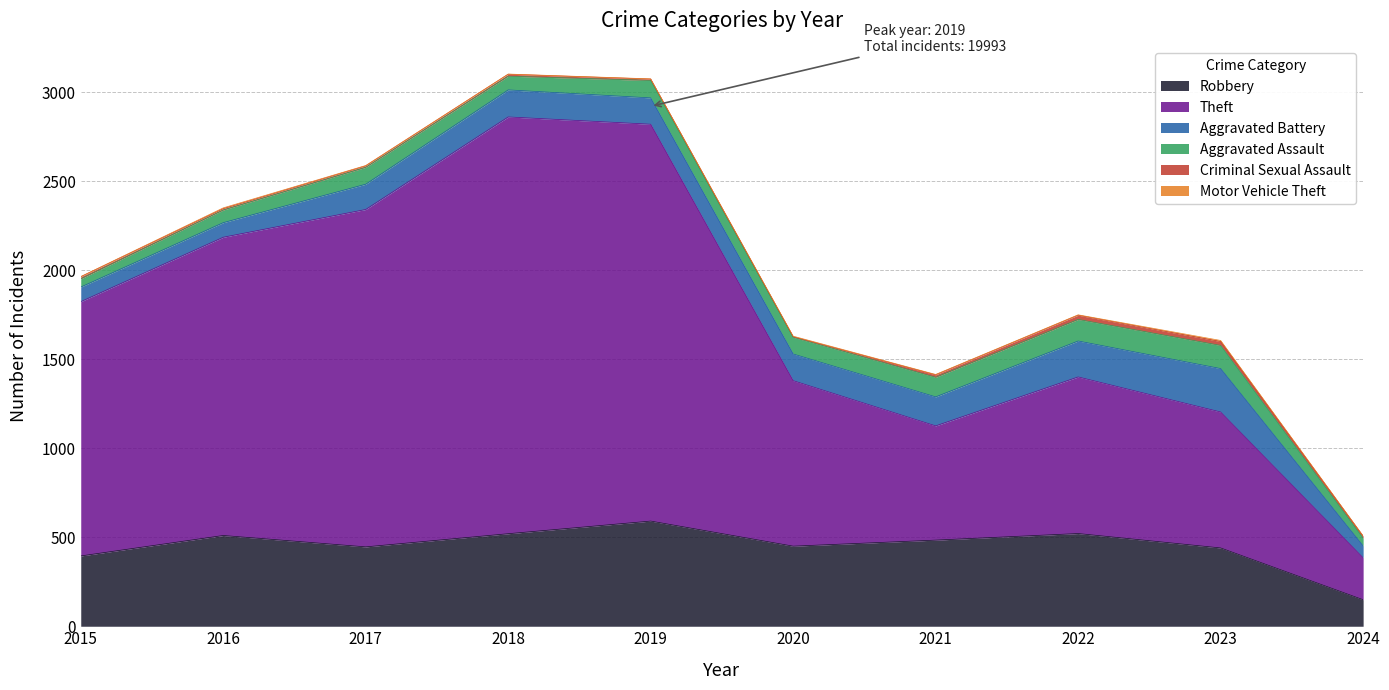

List the series in order of their peak value, highest first.

Theft, Robbery, Aggravated Battery, Aggravated Assault, Criminal Sexual Assault, Motor Vehicle Theft